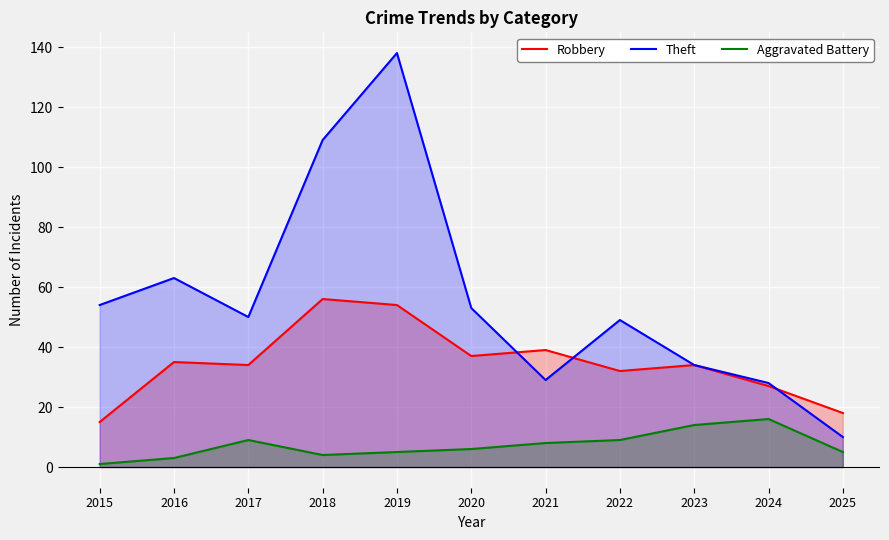

Which series has the largest total across all categories?

Theft